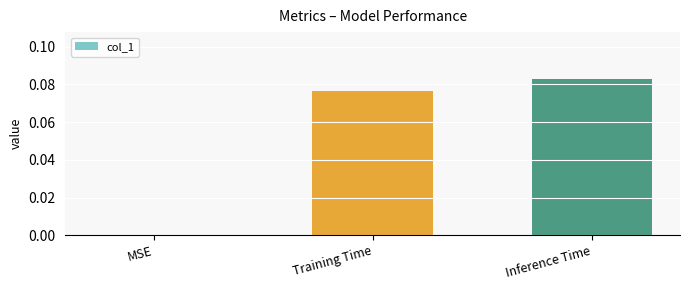

What is the change in value from MSE to Inference Time?

+0.1